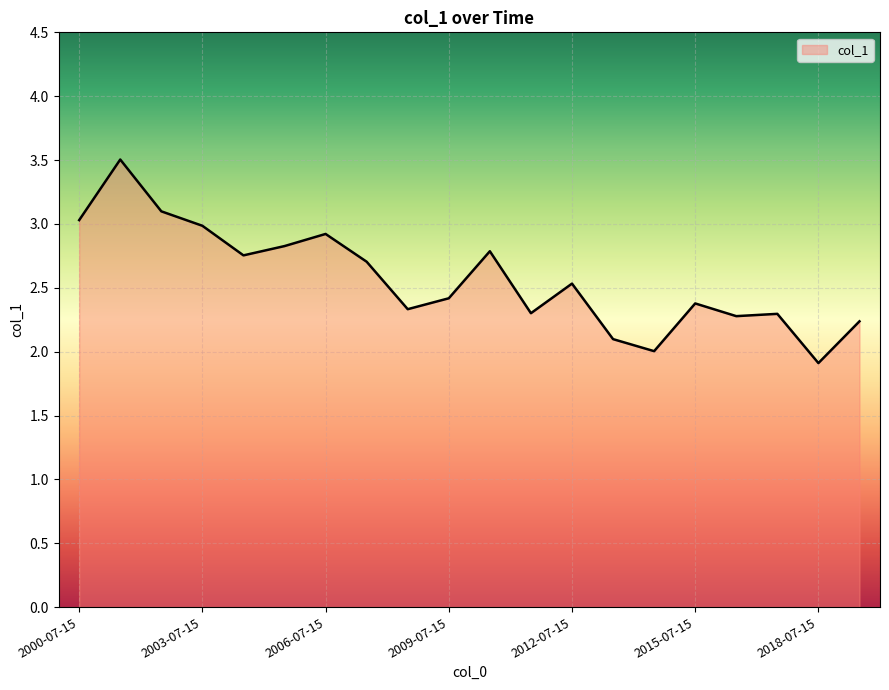

What is the difference between the maximum and minimum values?

1.6